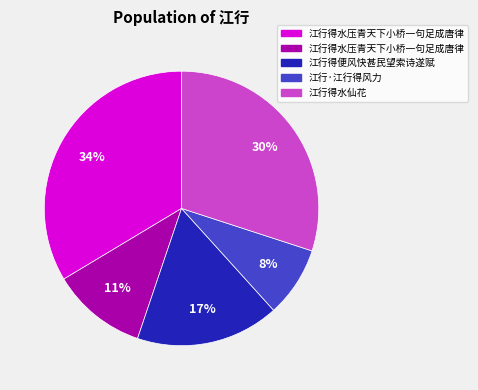

Is there any slice that represents more than half of the pie?

No